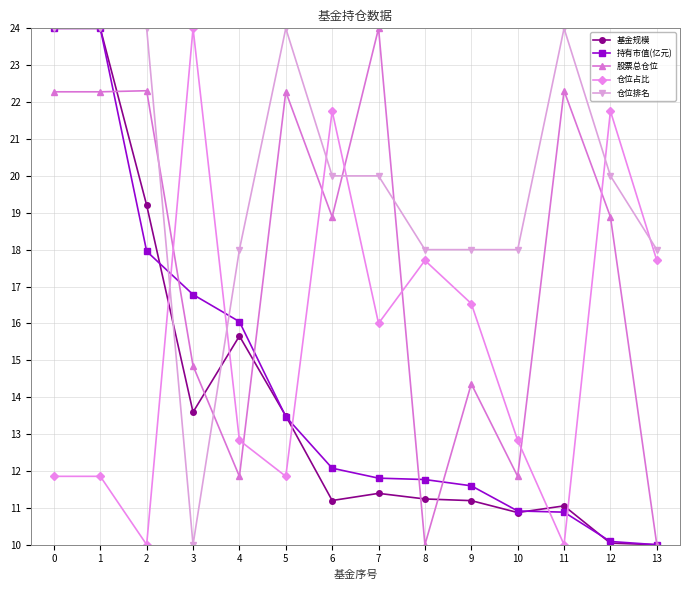

True or false: 基金规模 has more than 0 interior local peaks.

True